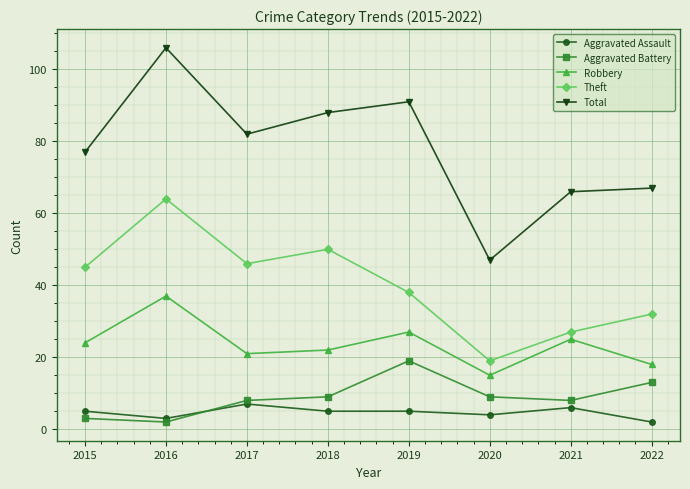

The value of Theft at 2016 is 64. True or false?

True